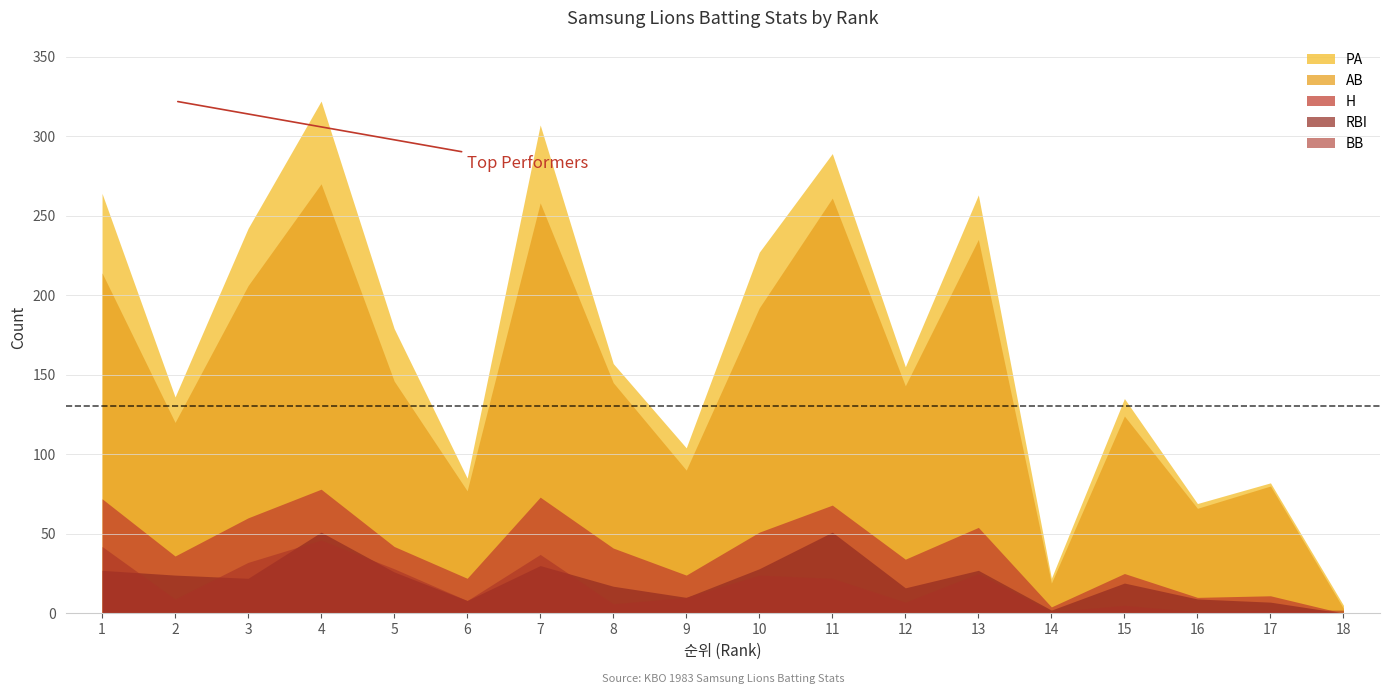

In H, how many points are higher than both neighbors (excluding endpoints)?

6